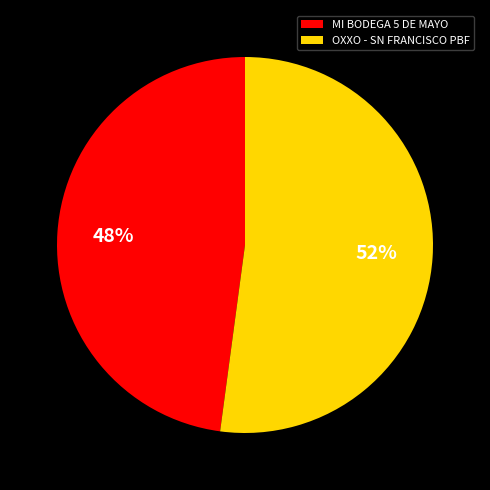

Does any single category account for the majority?

Yes